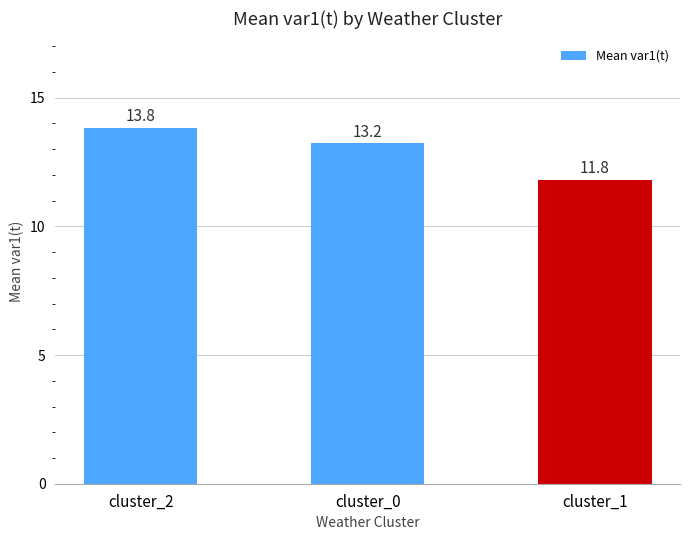

List the labels in order of value, smallest first.

cluster_1, cluster_0, cluster_2